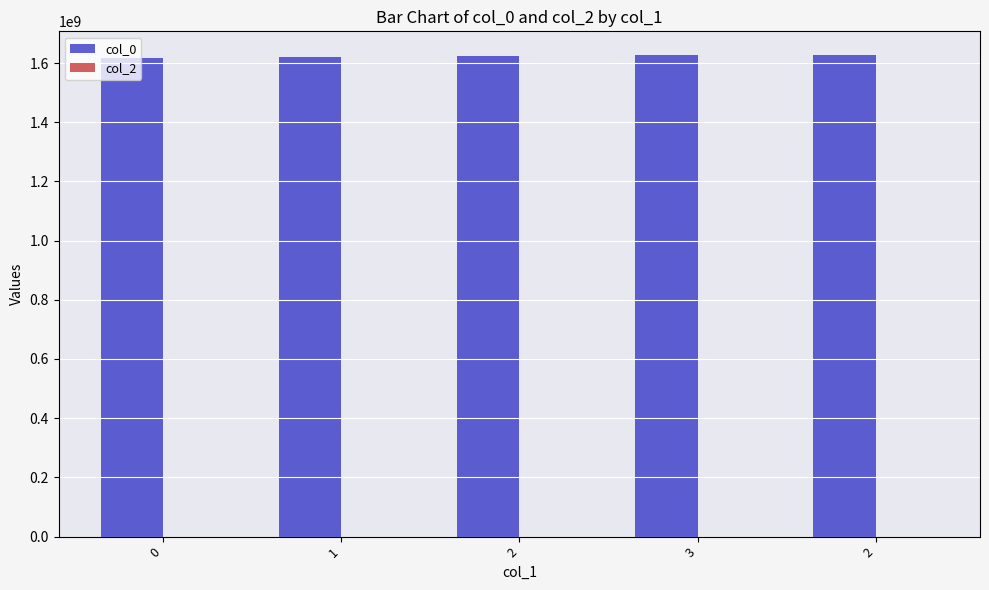

How many data points are less than 1622150276?

2